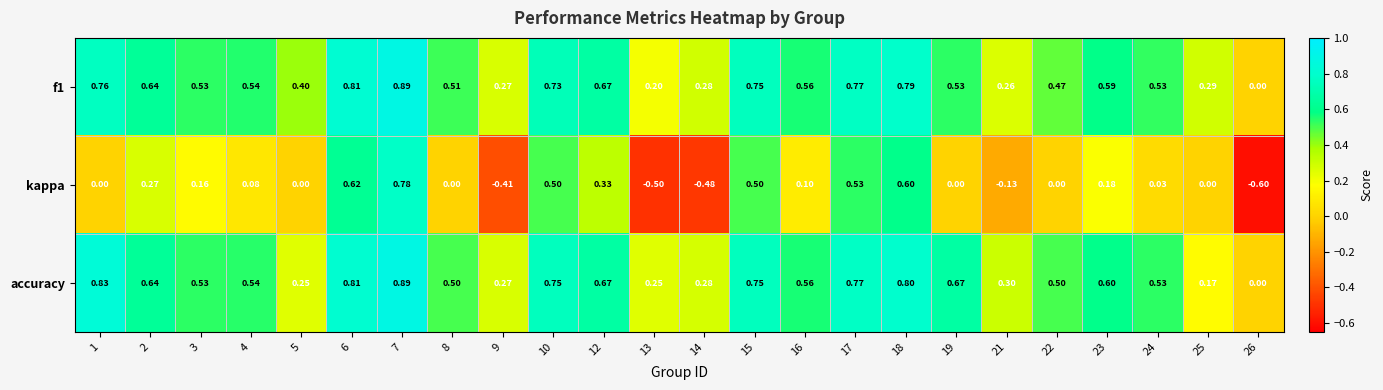

Is the value of accuracy at 21 greater than the value of f1 at 19?

No